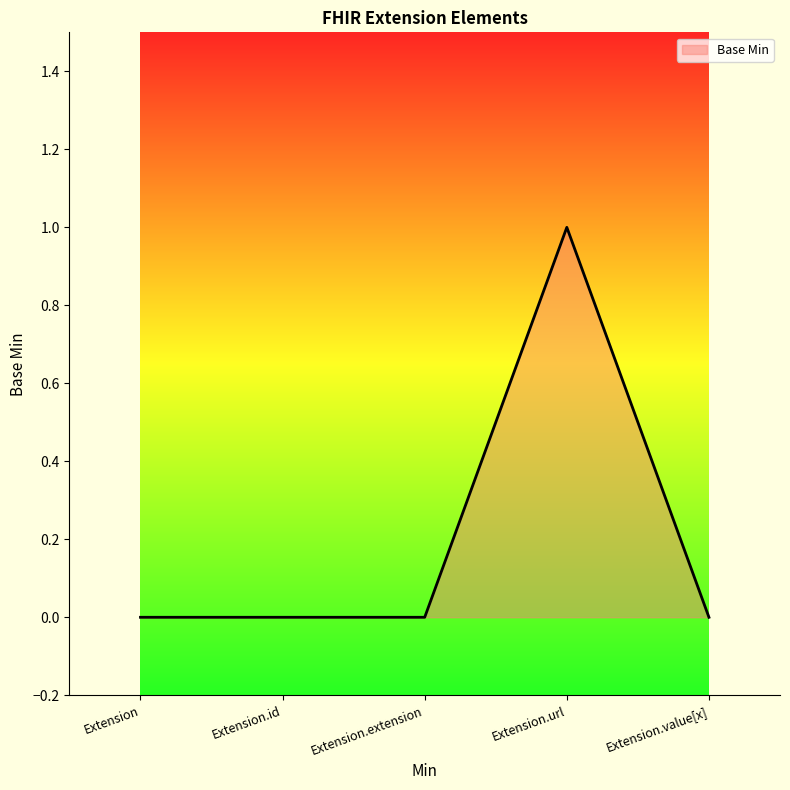

What is the difference between the maximum and second lowest values?

1